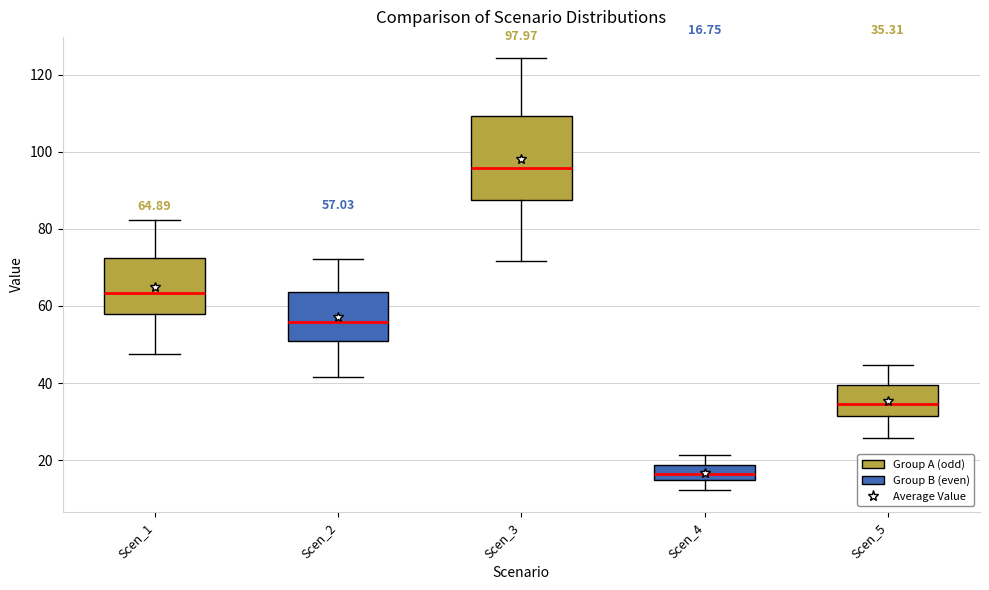

Comparing the boxes themselves (not the whiskers), which one is the tallest?

Scen_3